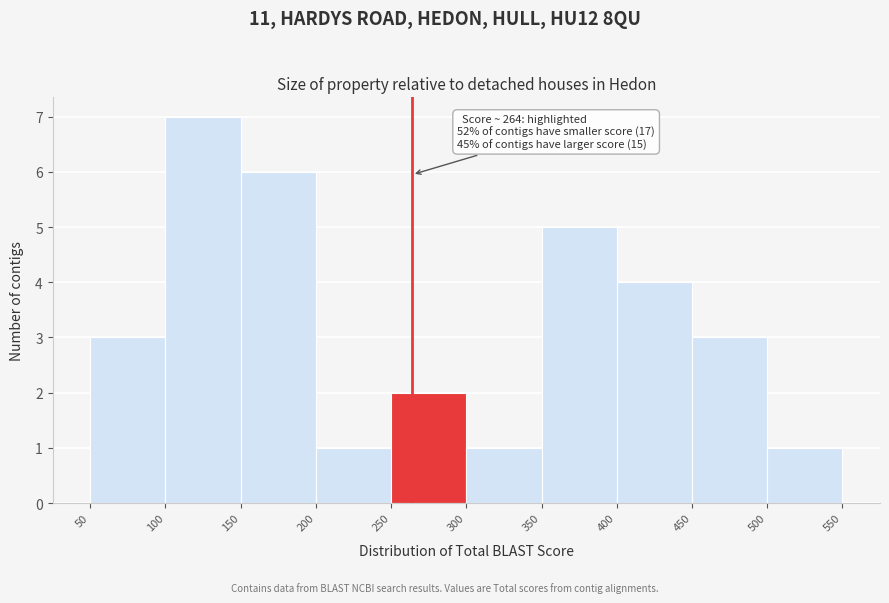

Which range on the x-axis has the tallest bar?

100 to 150